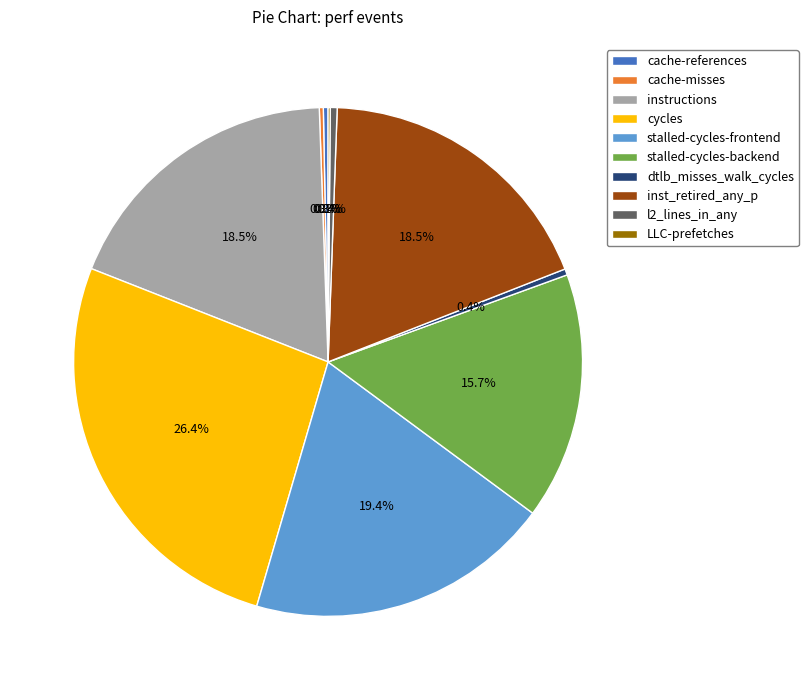

To the nearest percent, what portion does stalled-cycles-frontend represent?

19%